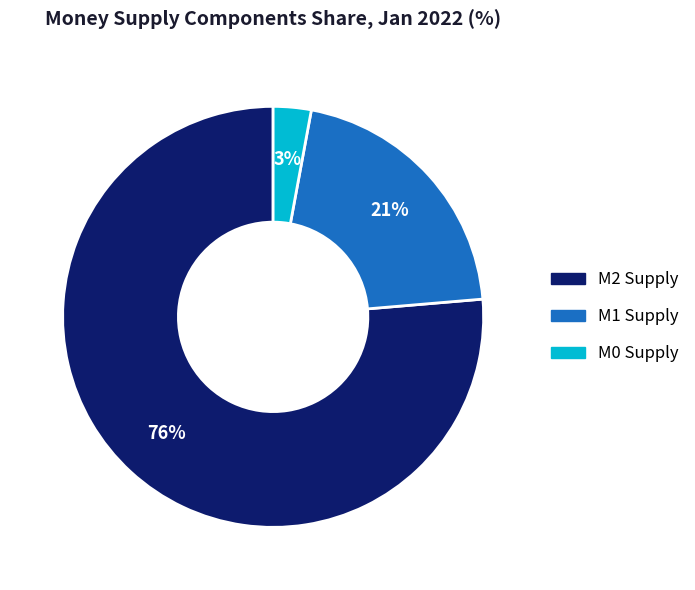

To the nearest percent, what is the average slice percentage?

33%